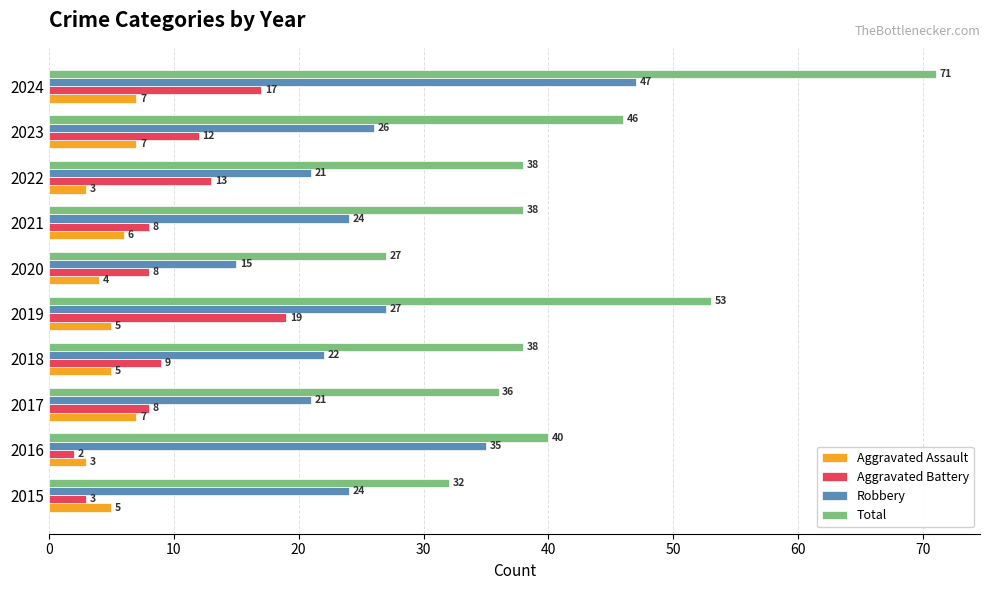

What is the difference between the Total values at 2016 and 2020?

13